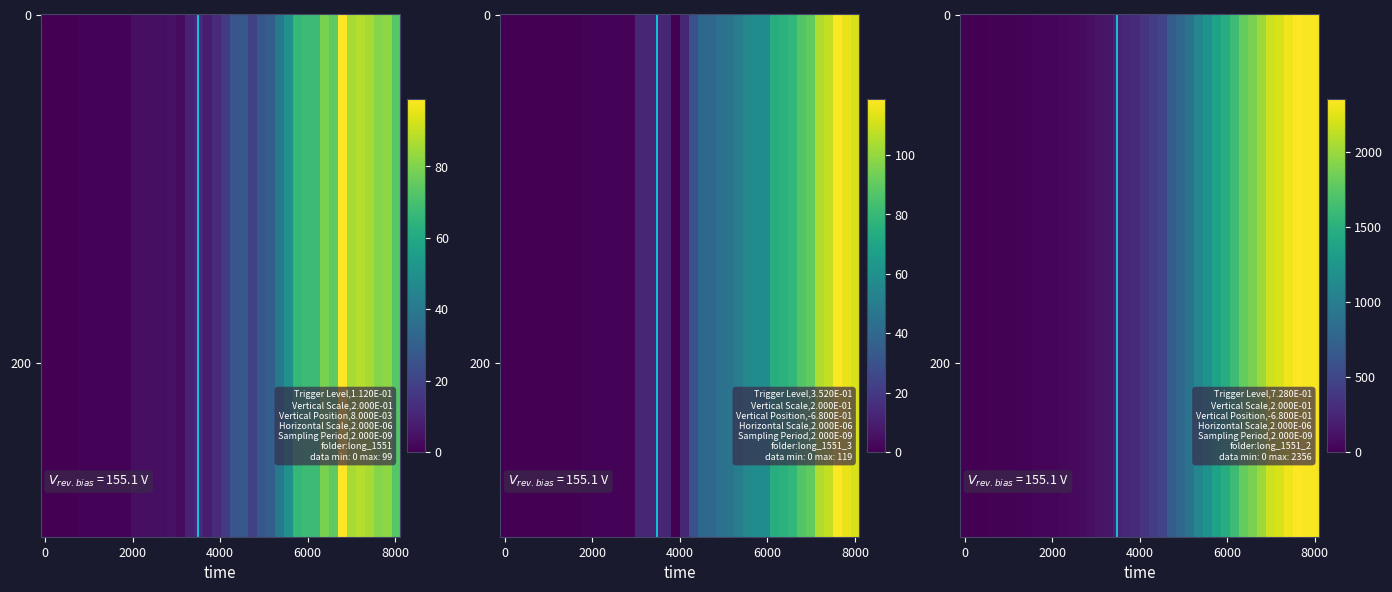

How many data points does each series have?

40